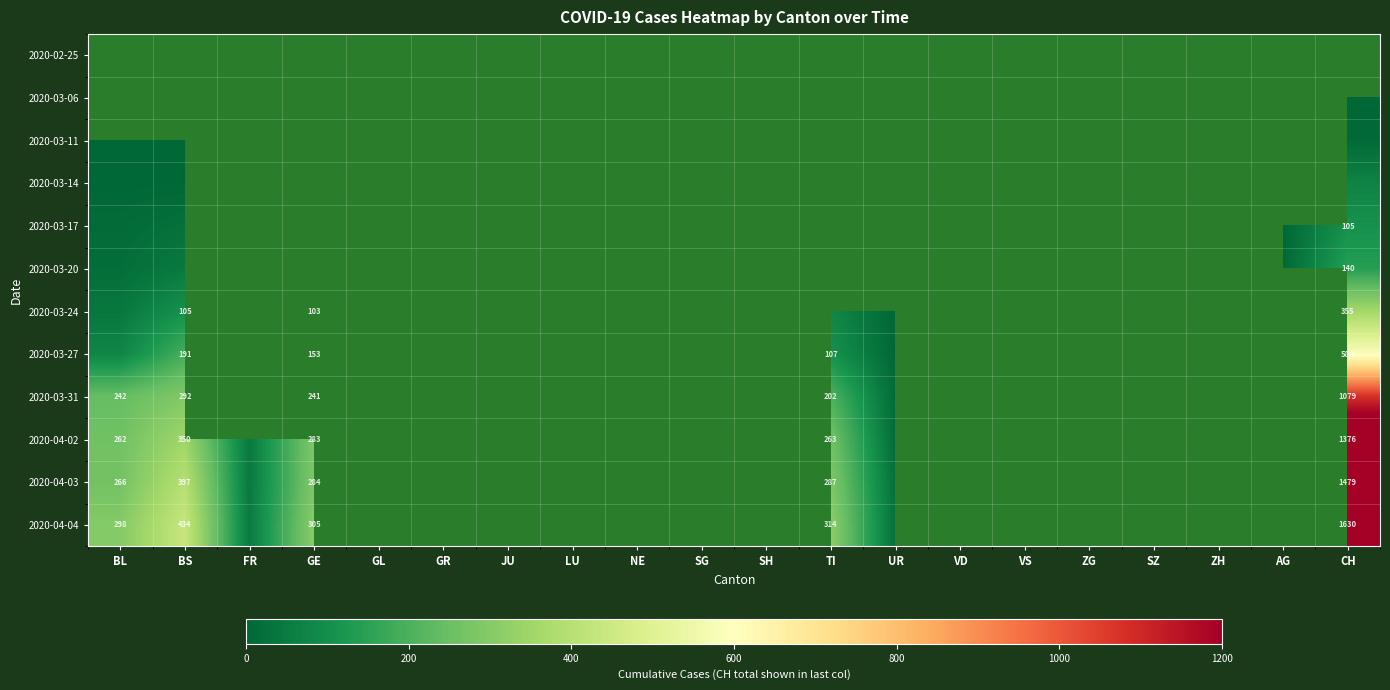

Is it true that 2020-03-24 equals 47 at GE?

False